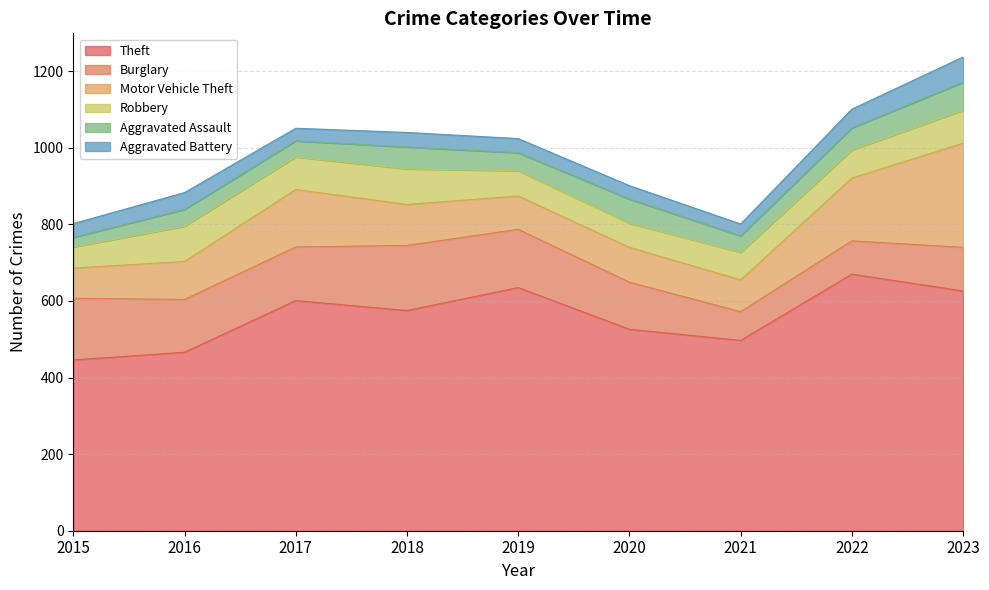

Does the chart display data point markers on the line(s)?

No